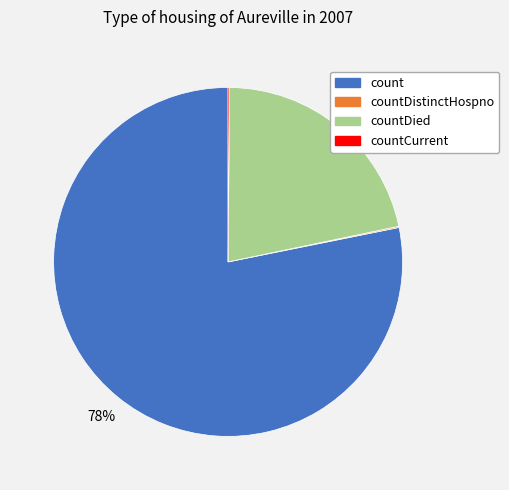

Is there a majority slice in this chart?

Yes